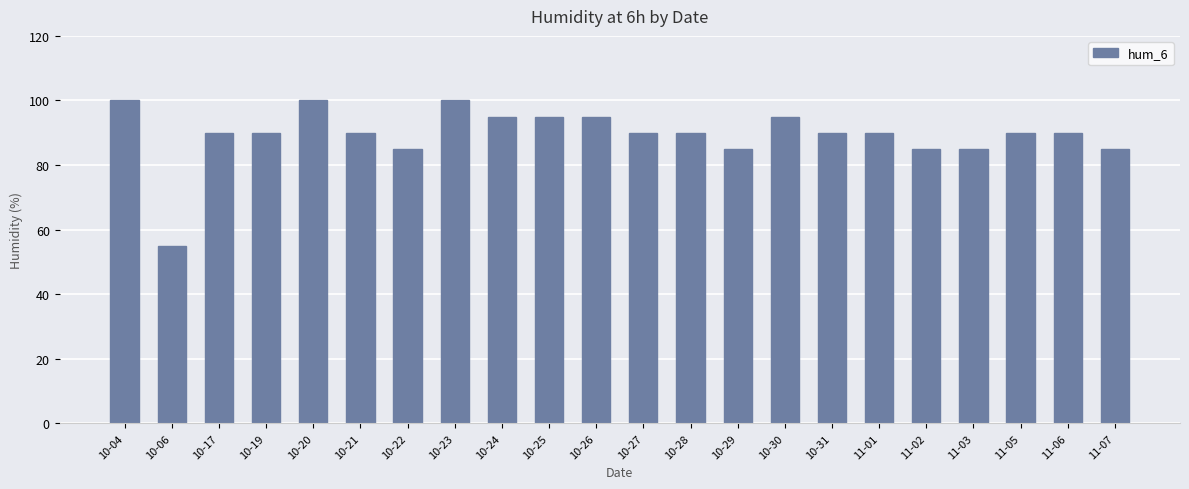

What is the ratio of the value at 10-26 to the value at 10-31?

1.1